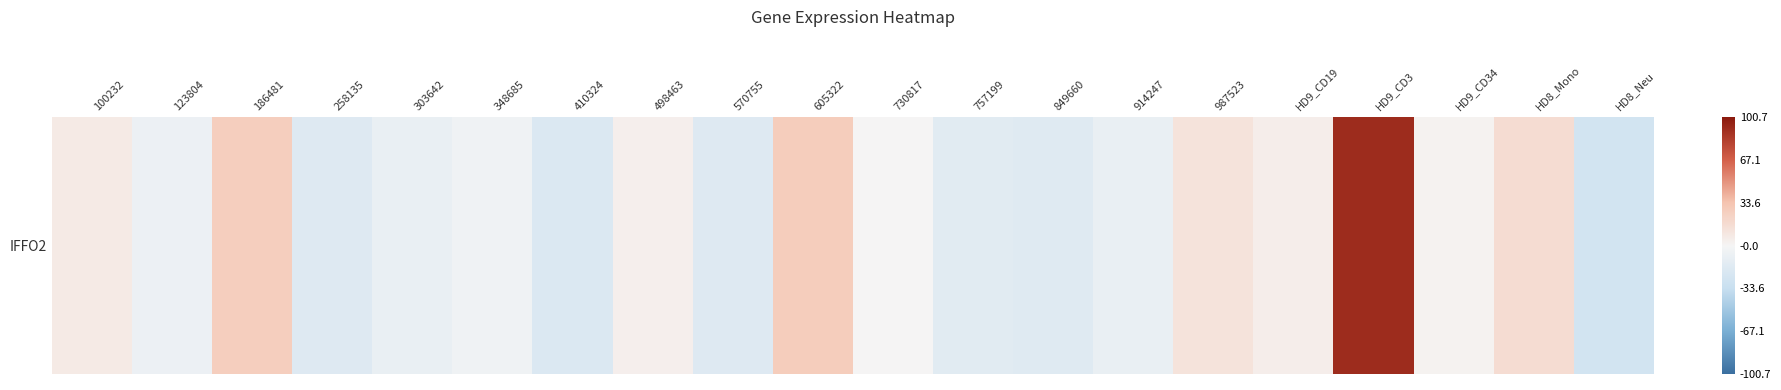

Which label corresponds to the largest value in the chart?

HD9_CD3